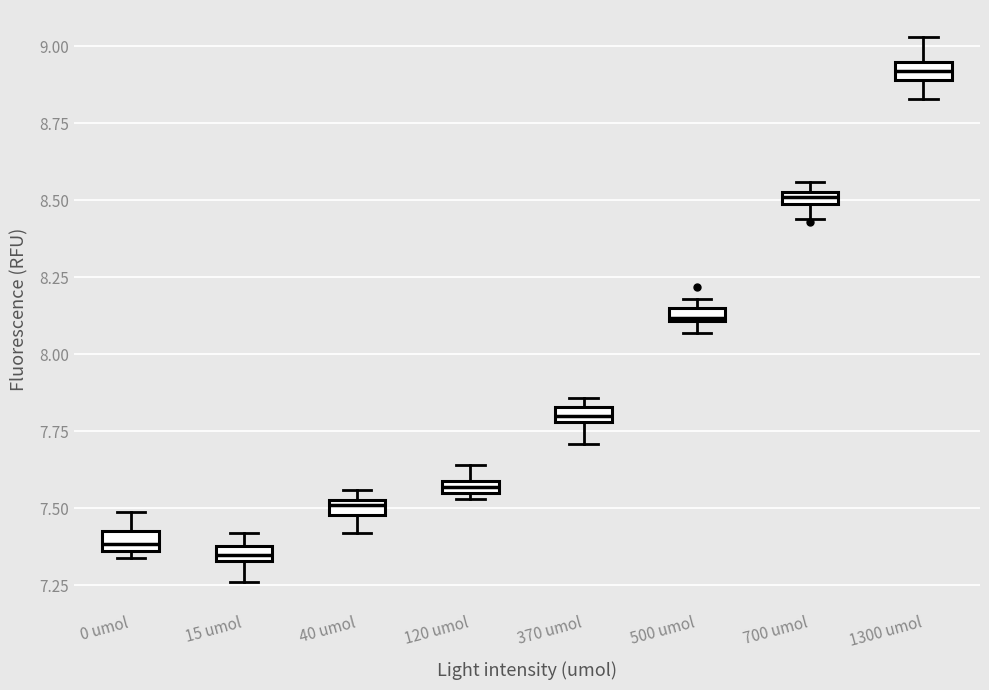

Which box has the highest median line?

1300 umol